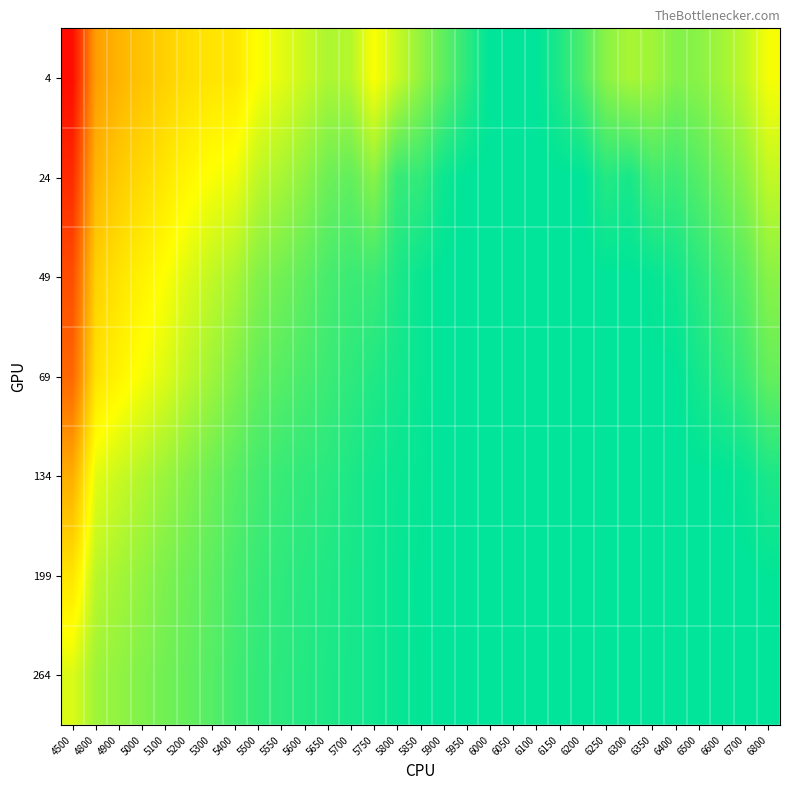

What is the spread (max minus min) of values at 5600?

0.3